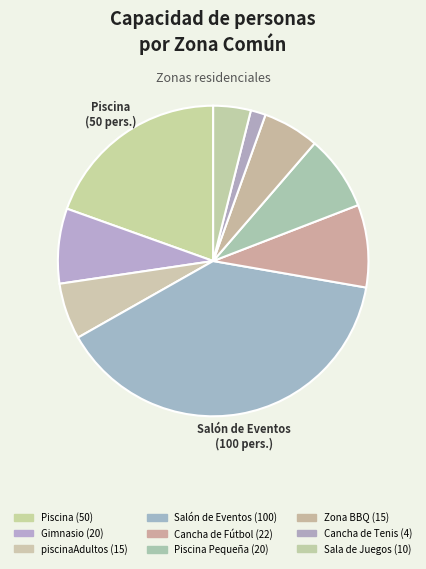

Count the number of slices in the pie.

9